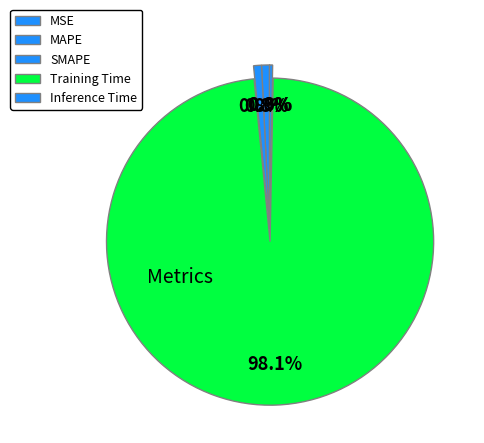

To the nearest percent, what is the average slice percentage?

20%